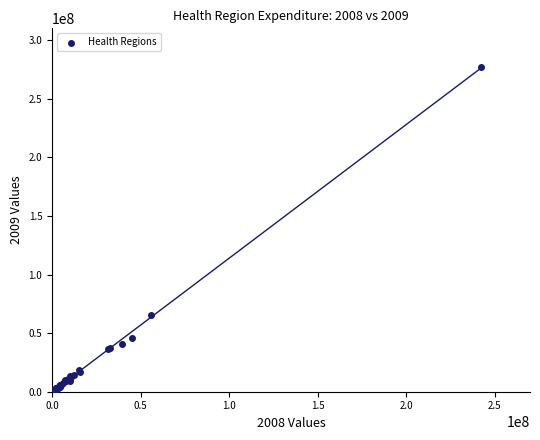

What Y value in the scatter plot is closest to 139222359?

65676524